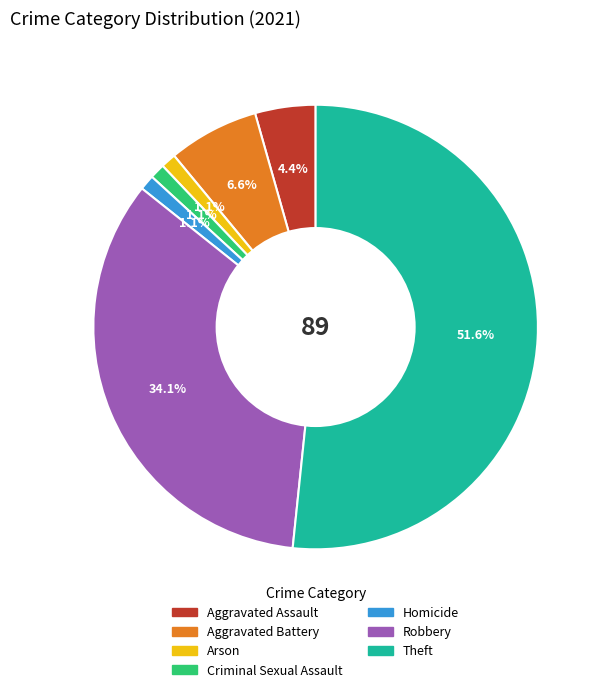

Between Homicide and Aggravated Assault, which is larger?

Aggravated Assault